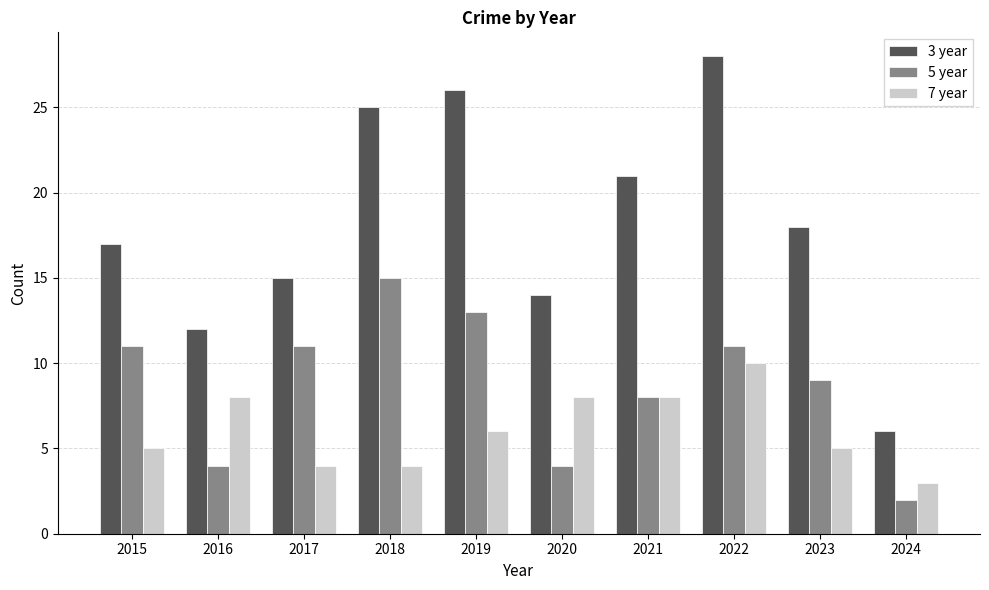

How many distinct data groups are displayed?

3